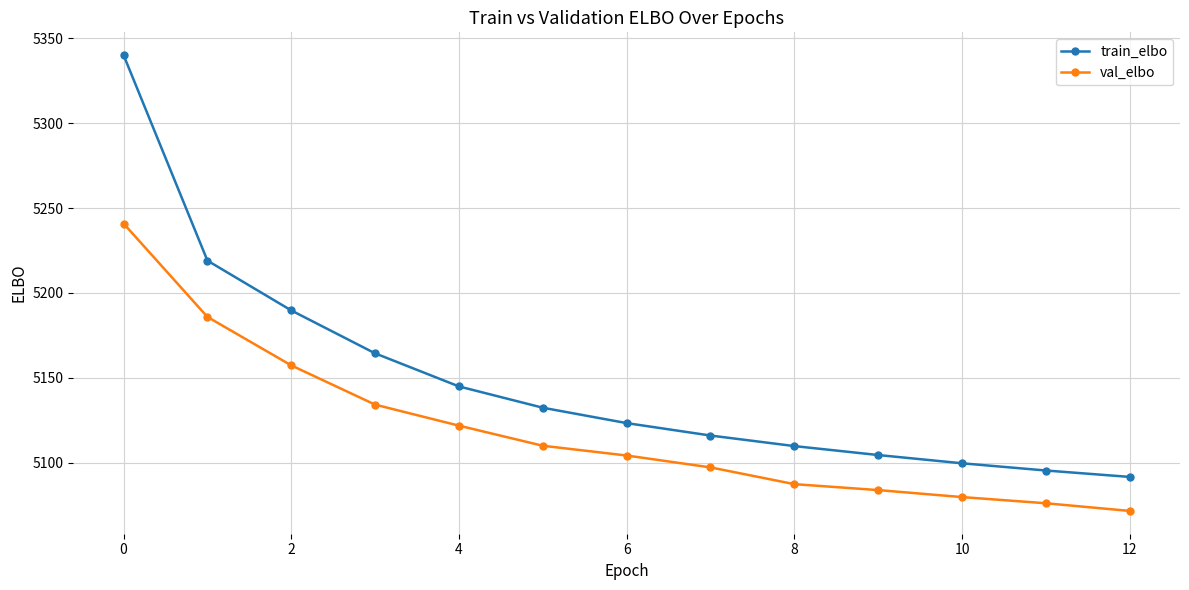

What is the difference between the maximum and second lowest values in the val_elbo series?

164.9